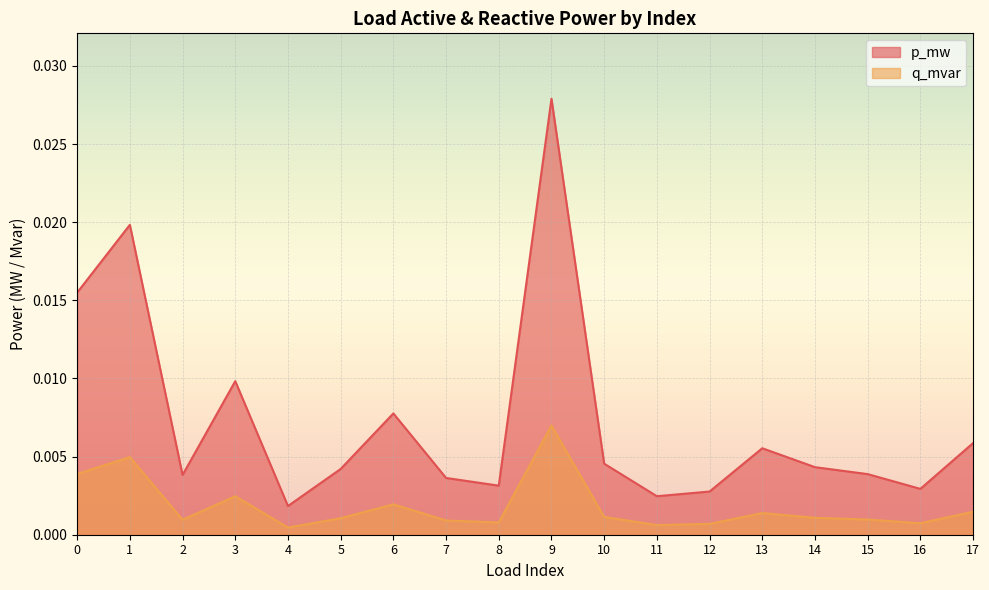

True or false: p_mw and q_mvar intersect in this chart.

False